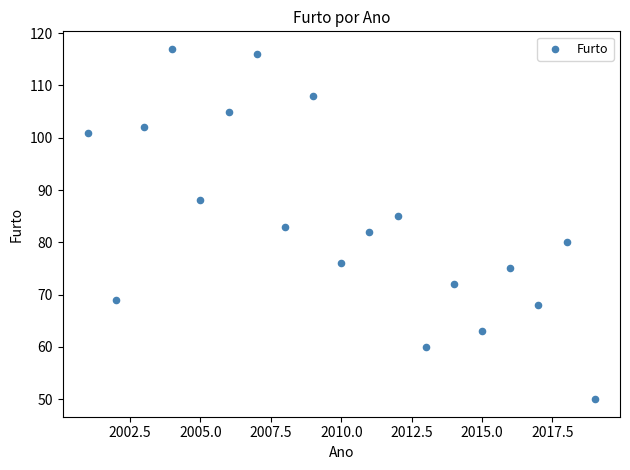

What is the range of X values (max minus min)?

18